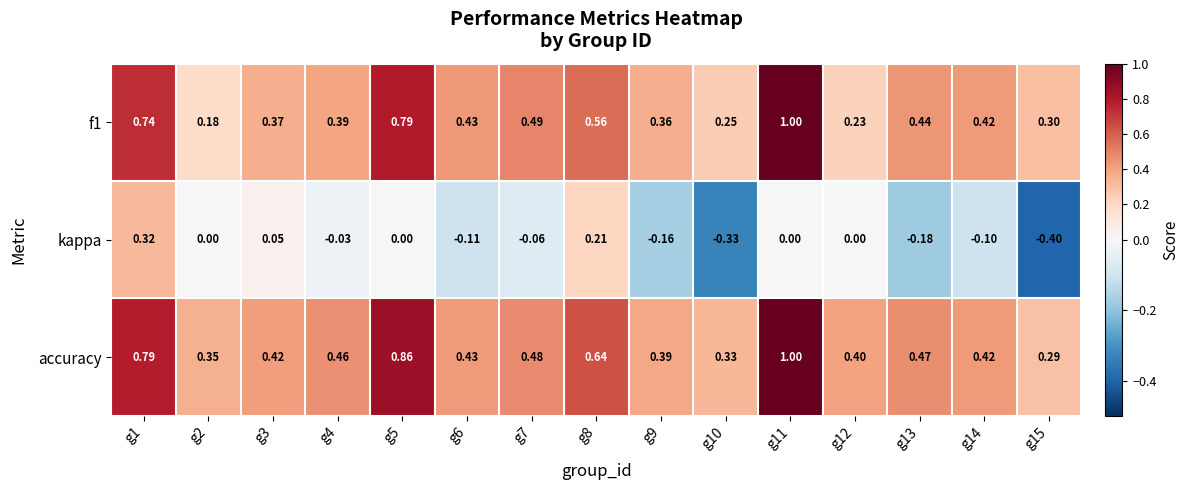

Is the value of accuracy at g4 greater than the value of f1 at g9?

Yes